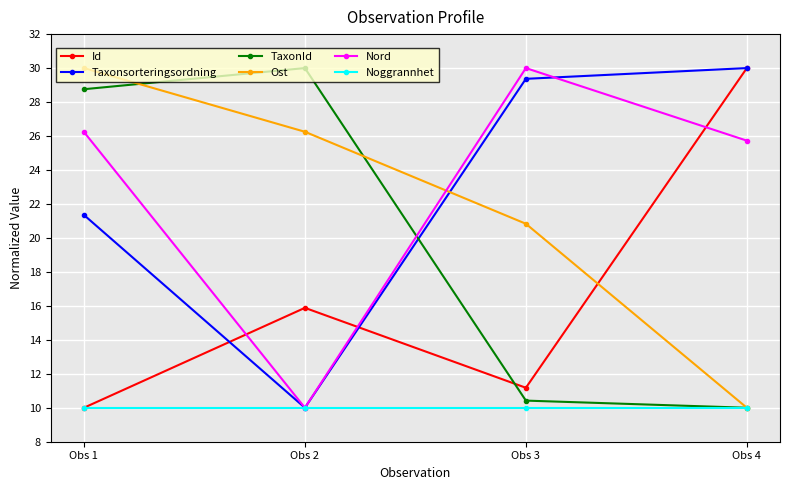

What is the difference between the maximum and minimum values in the Taxonsorteringsordning series?

20.0